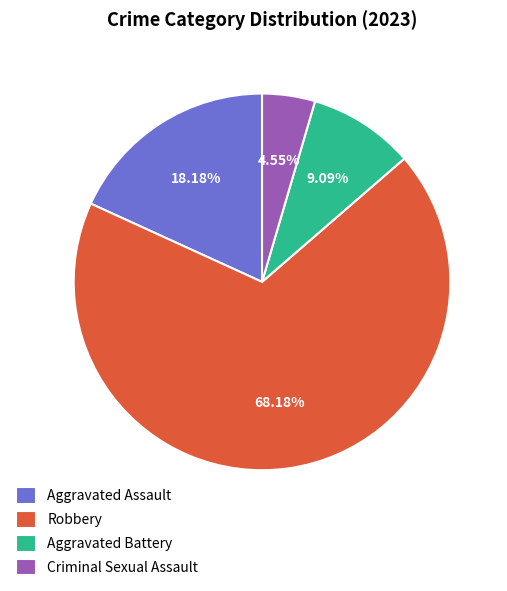

Is Robbery the majority of the pie?

Yes